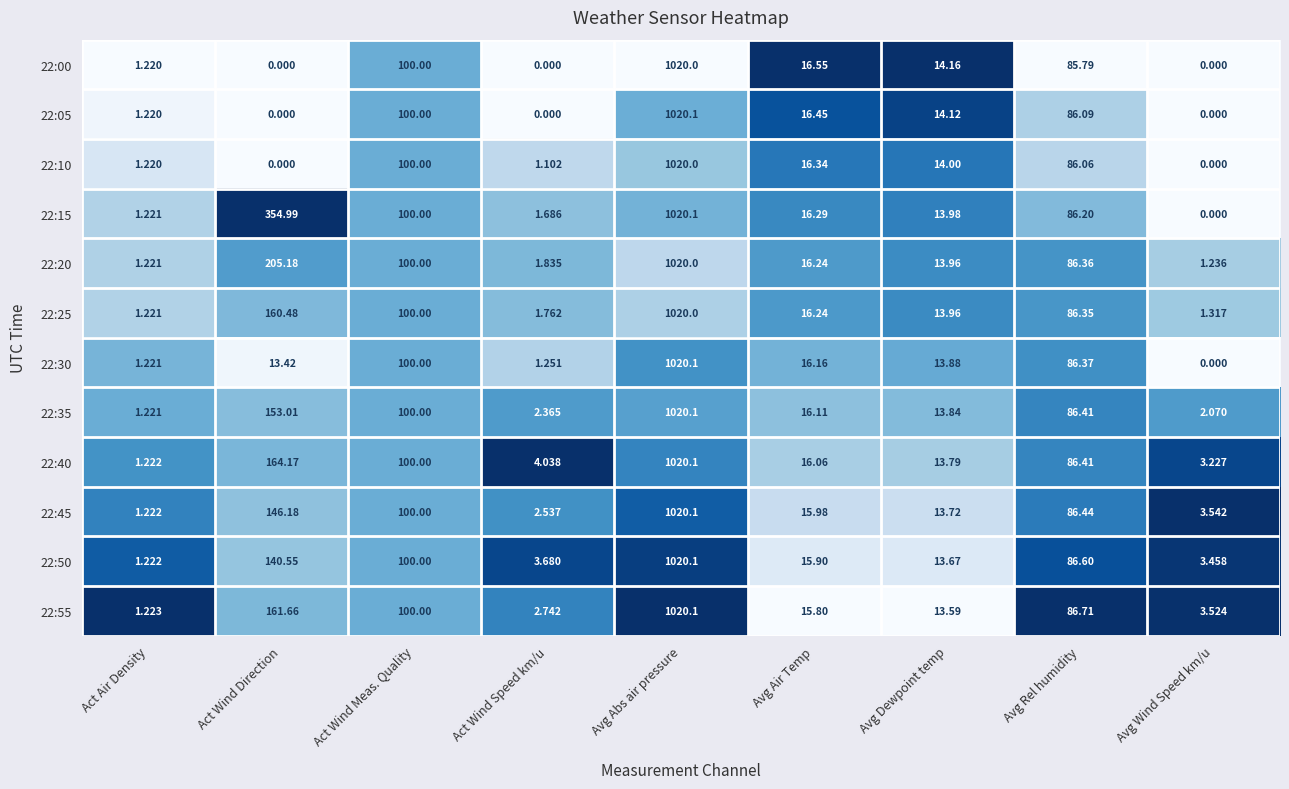

Where is 22:25 nearest to the value 510?

Act Wind Direction